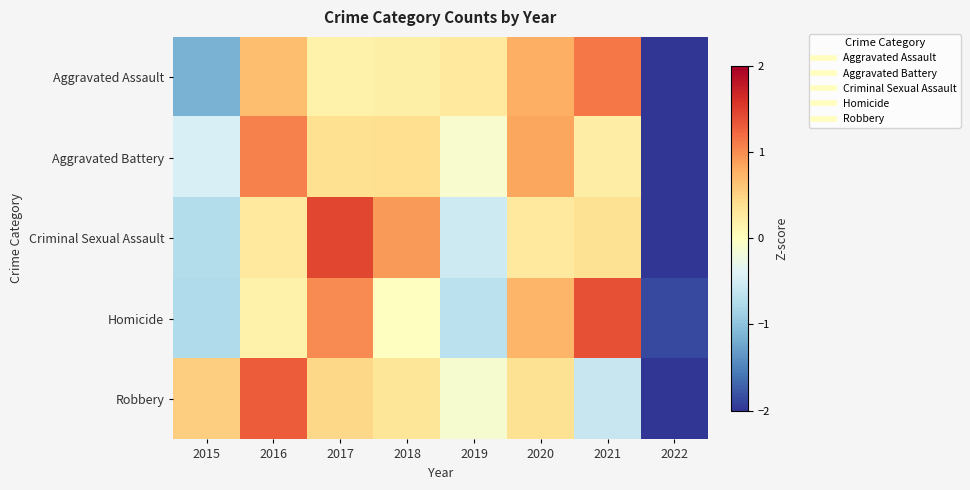

List the series in order of their peak value, highest first.

Criminal Sexual Assault, Homicide, Robbery, Aggravated Assault, Aggravated Battery